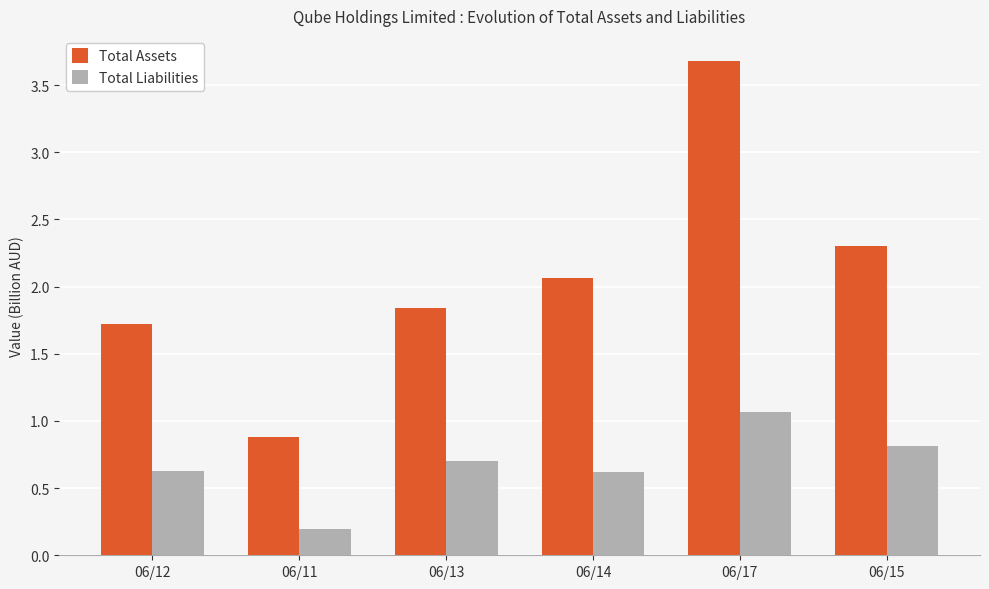

How many series are shown in this chart?

2